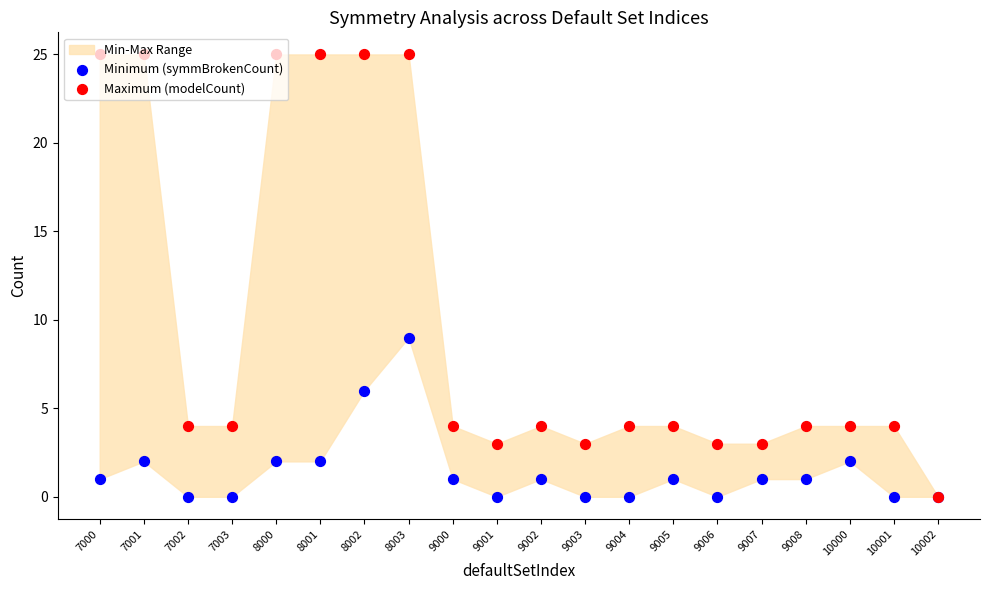

Which series has the largest total across all categories?

Maximum (modelCount)